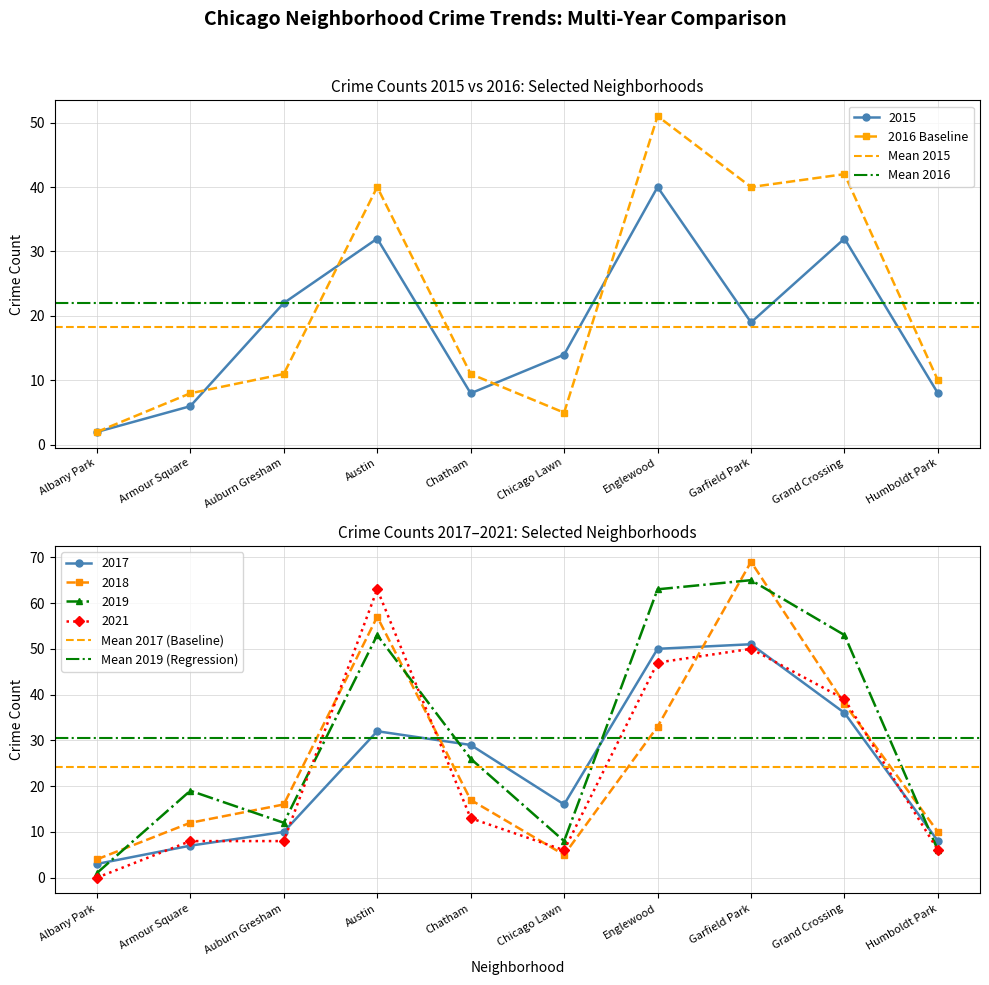

How many values in the 2017 series exceed 29?

4